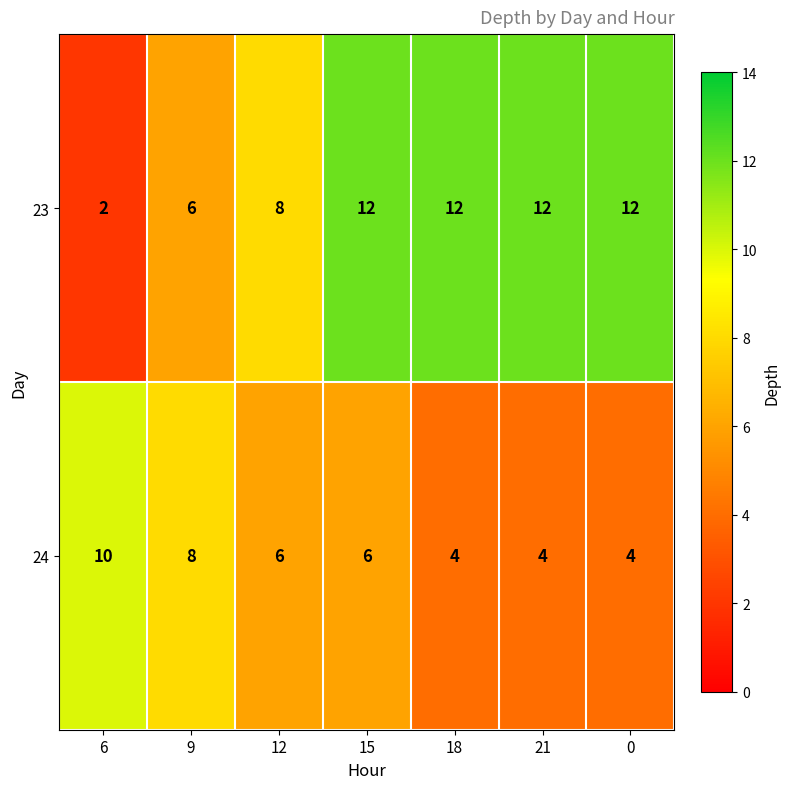

Where is 23 nearest to the value 7?

9